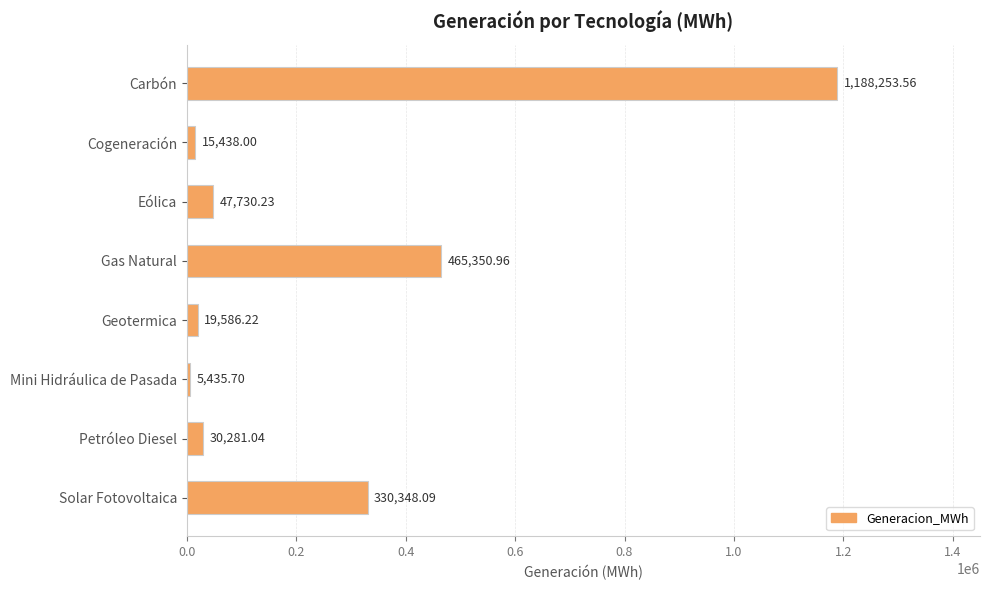

What is the ratio of the value at Geotermica to the value at Eólica?

0.4